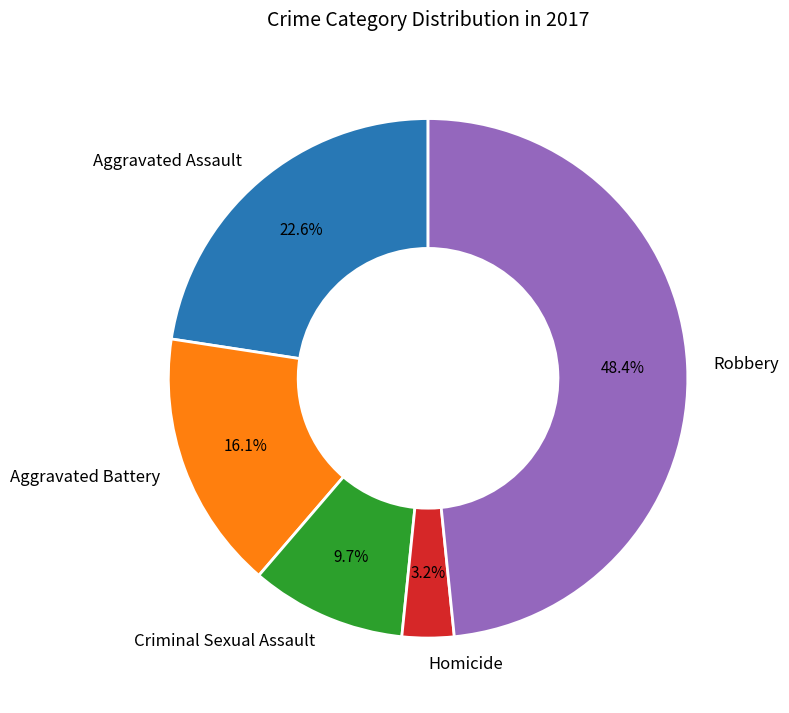

Between Aggravated Battery and Criminal Sexual Assault, which is larger?

Aggravated Battery